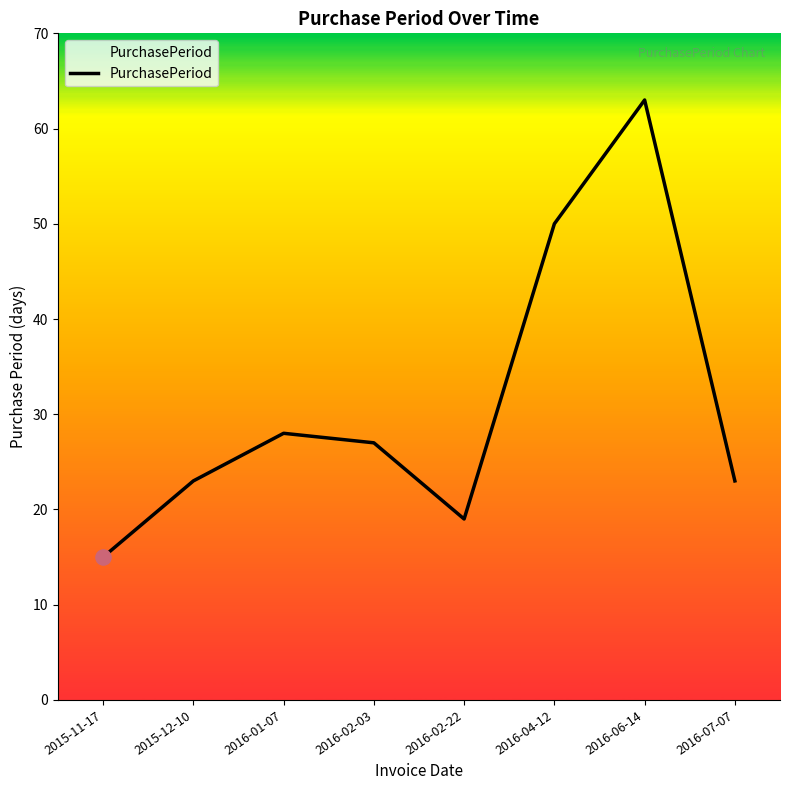

What is the change in value from 2016-02-03 to 2016-04-12?

+23